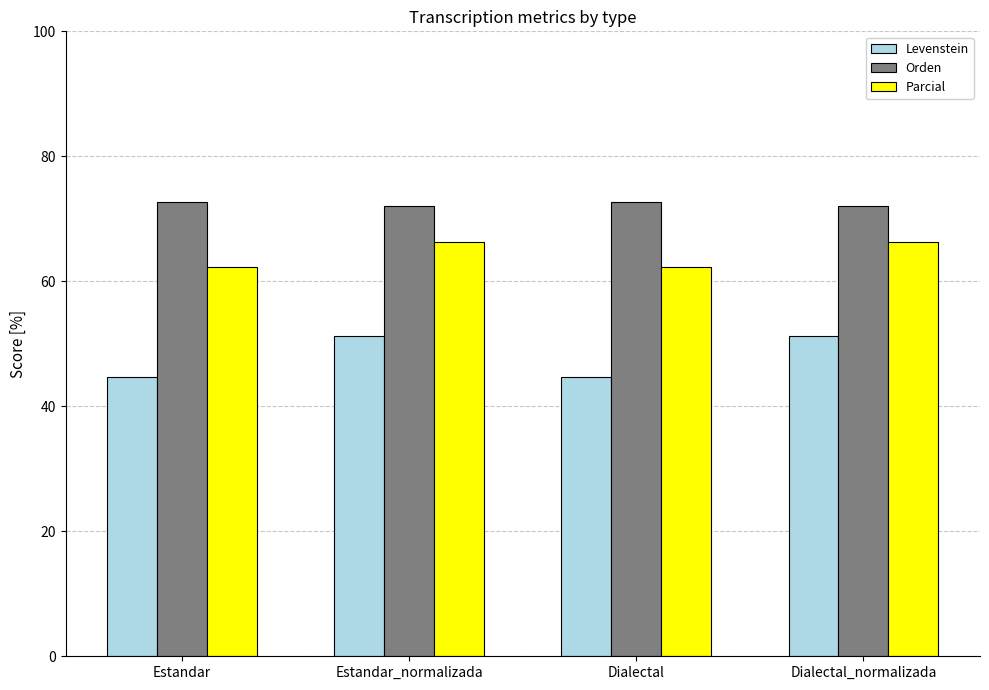

What is the label of the 4th bar from the left?

Dialectal_normalizada